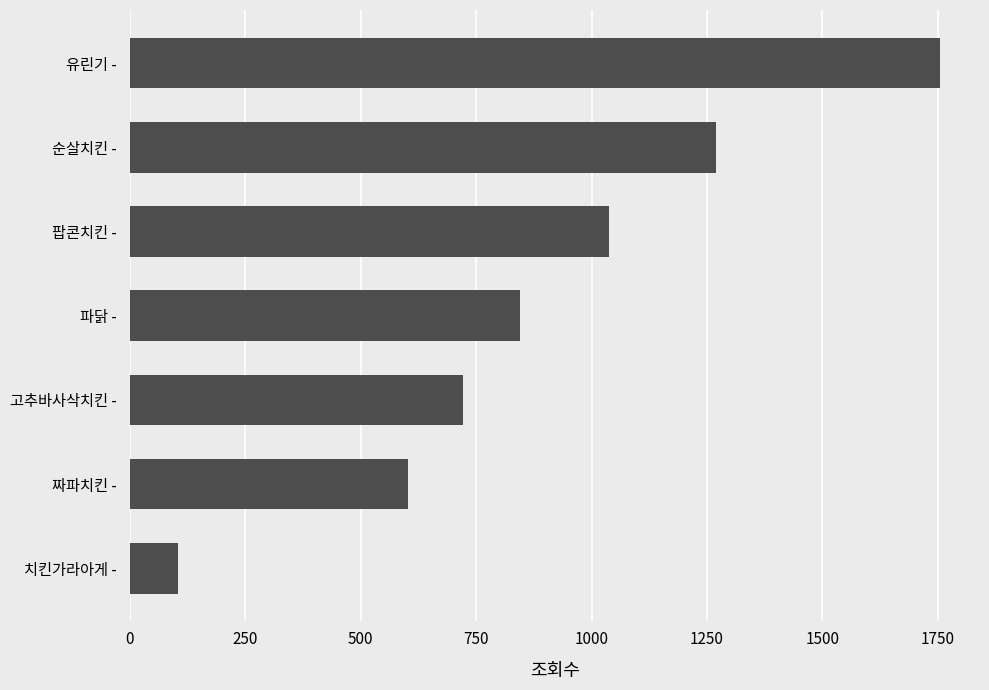

What is the average value?

905